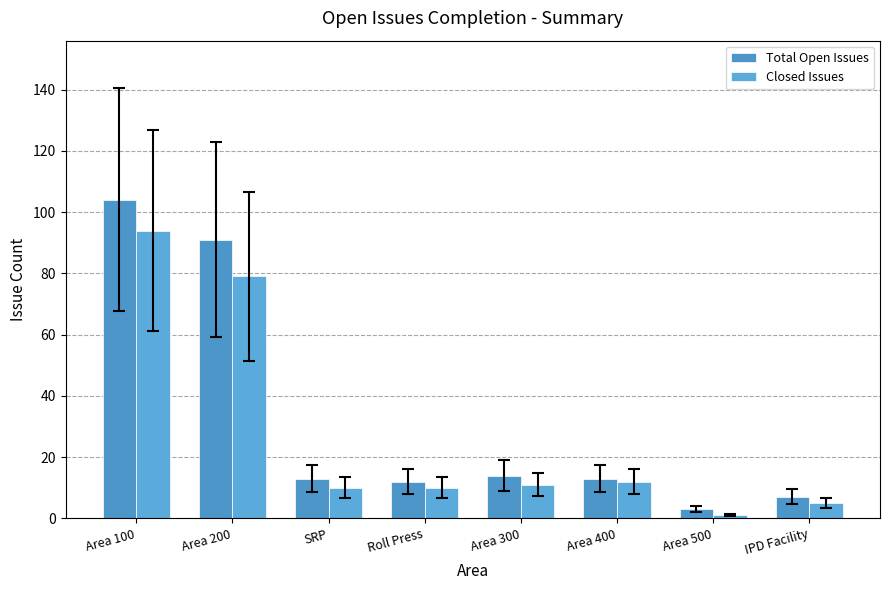

At which label does Closed Issues reach its peak?

Area 100